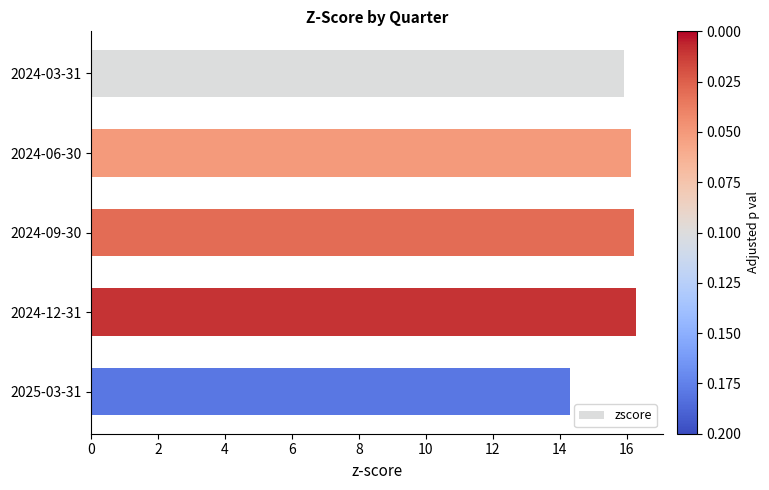

Are the bars horizontal?

Yes